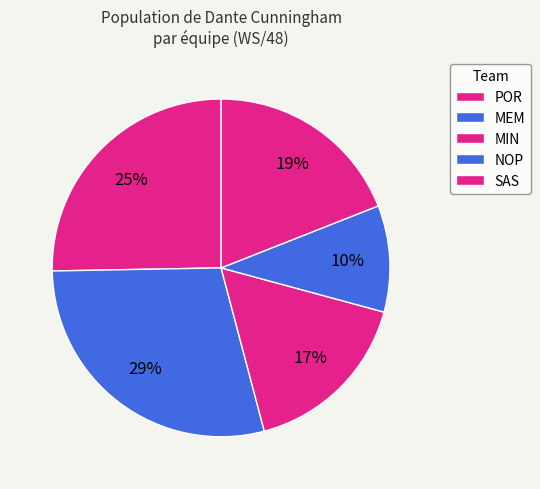

To the nearest percent, what is the difference between the largest and smallest slice percentages?

19%